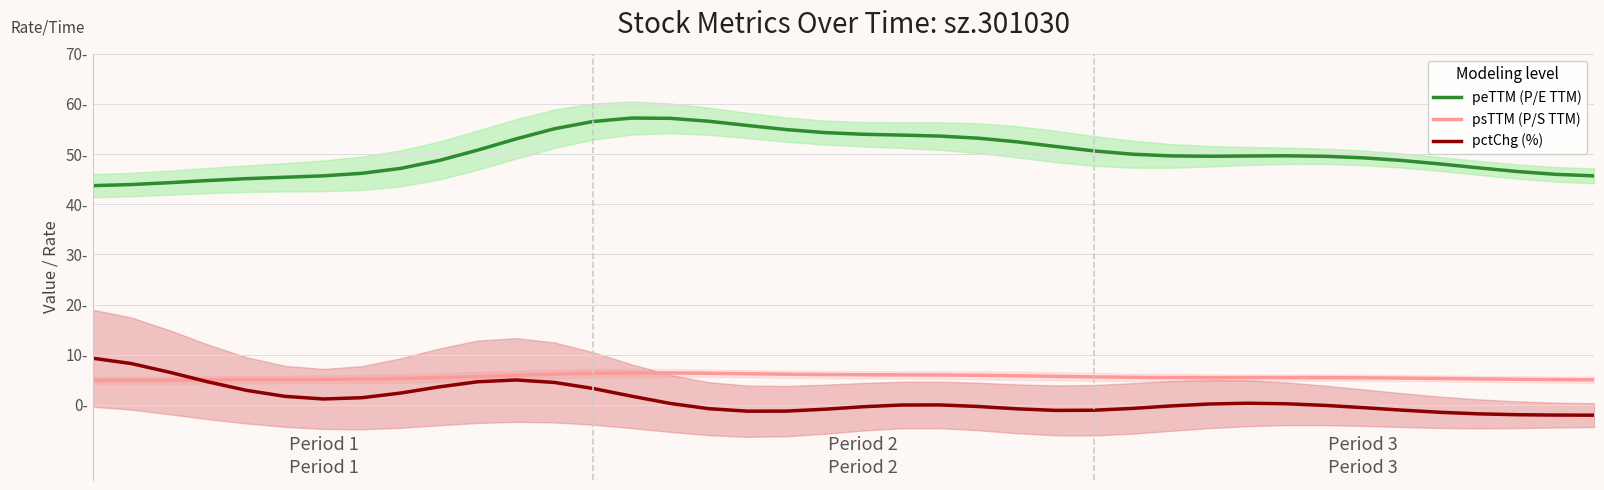

True or false: pctChg (%) and psTTM (P/S TTM) intersect in this chart.

True